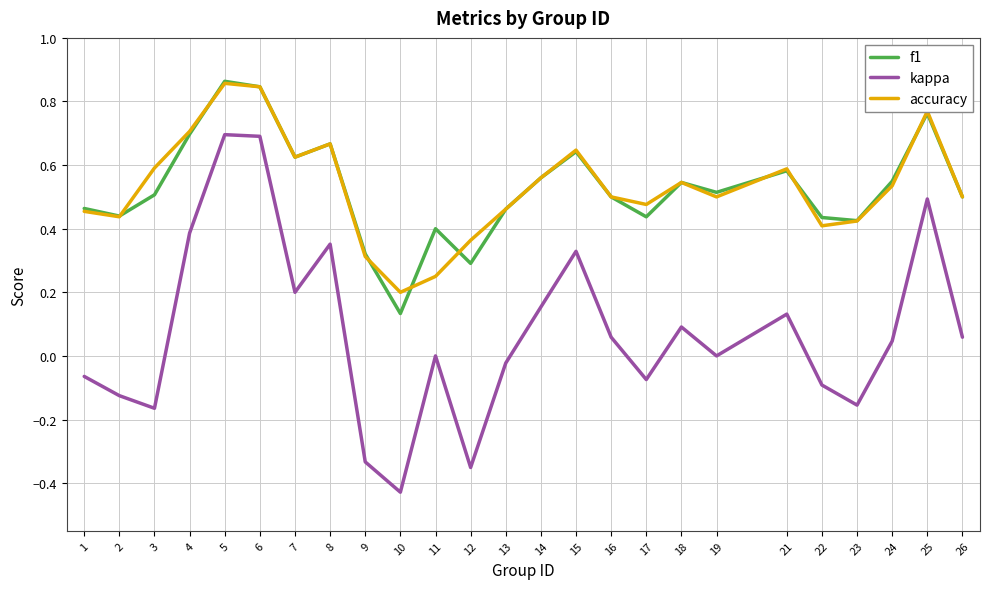

True or false: f1 and kappa cross at least once.

False